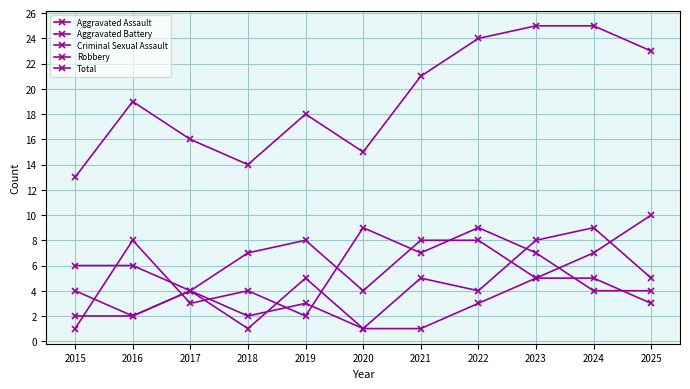

Does the chart have visible grid lines?

Yes